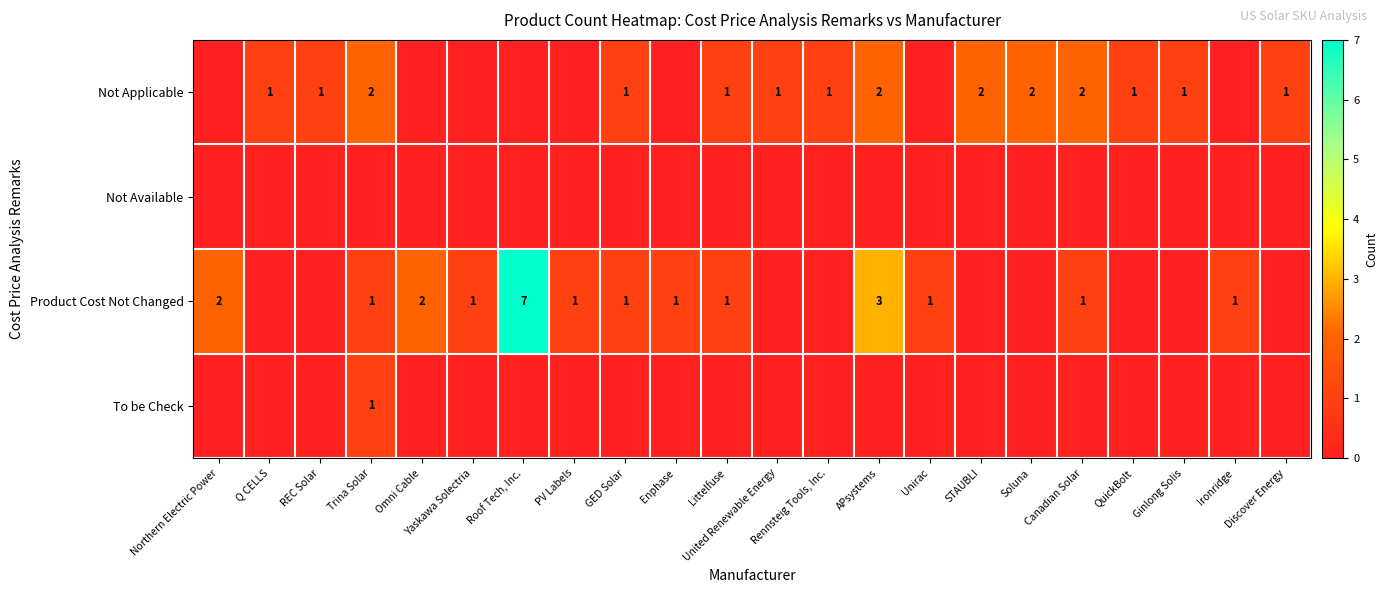

Is it true that To be Check equals 1 at Trina Solar?

True